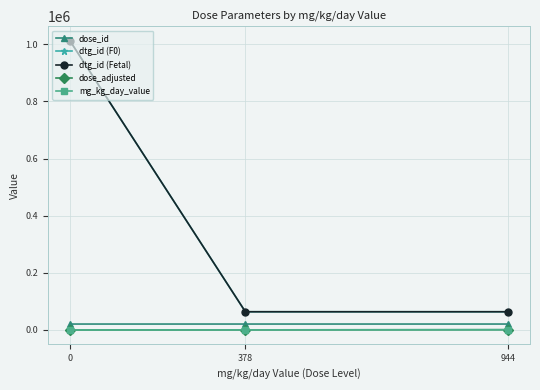

Does the chart display data point markers on the line(s)?

Yes